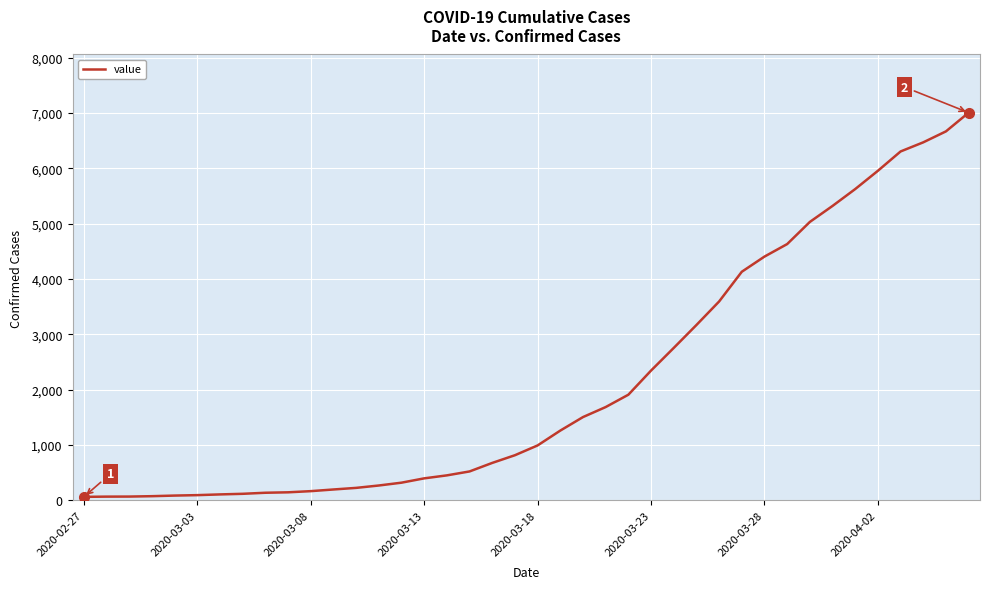

What is the greatest value displayed?

7004